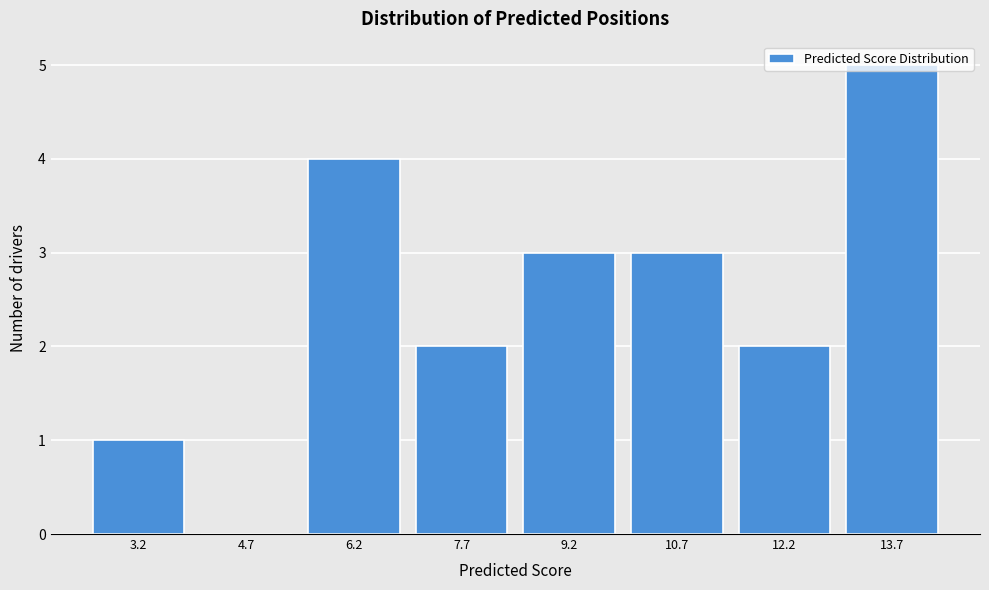

The chart shows a value of 3 at 9.2. True or false?

True